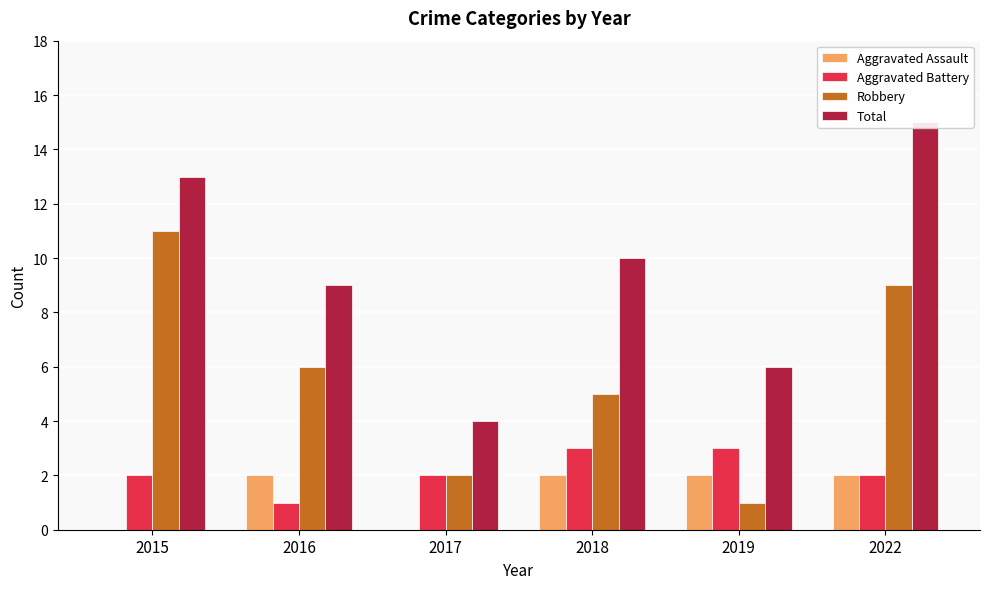

How many data points in Robbery are above 6?

2